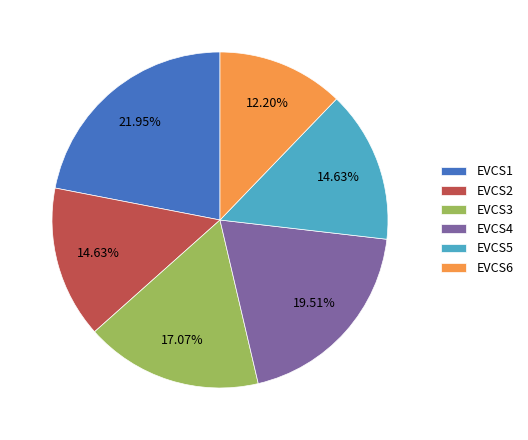

Is there a majority slice in this chart?

No